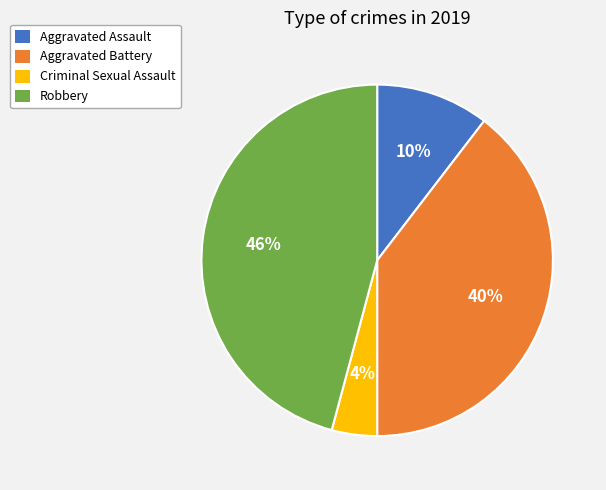

Combined, do Robbery and Aggravated Assault account for over 50%?

Yes